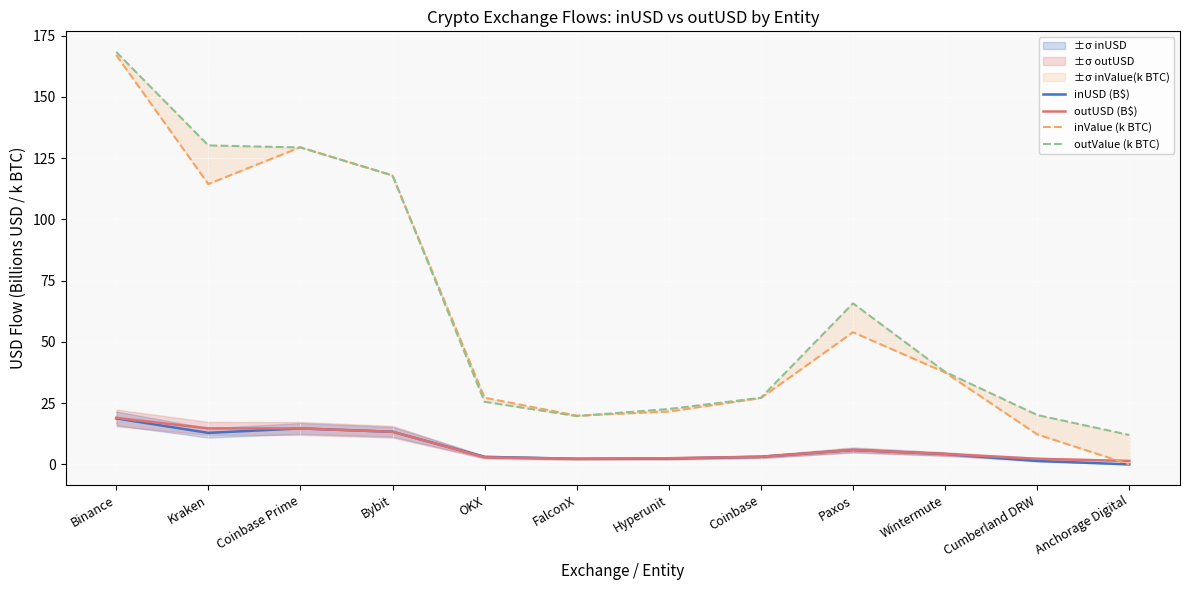

Rank the categories by inUSD (B$) value from lowest to highest.

Anchorage Digital, Cumberland DRW, FalconX, Hyperunit, OKX, Coinbase, Wintermute, Paxos, Kraken, Bybit, Coinbase Prime, Binance